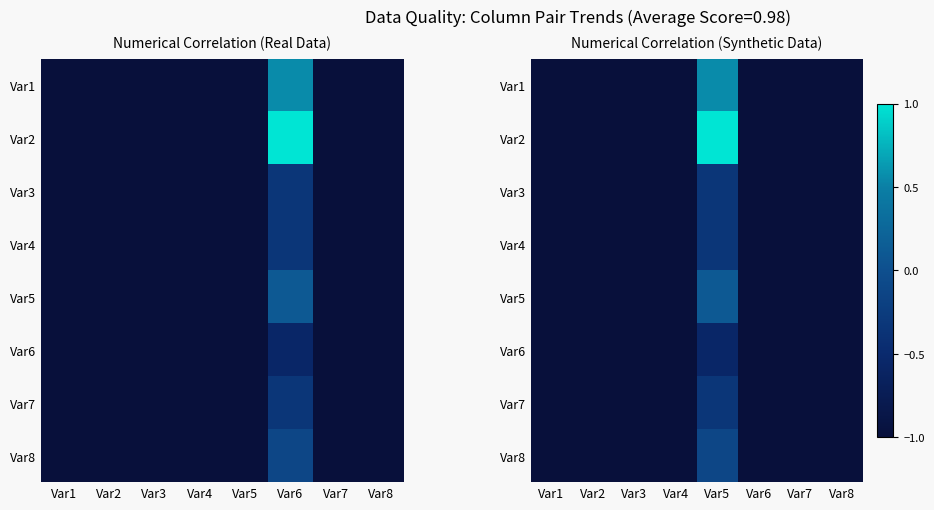

What is the total value across all series at Var2?

-8.0